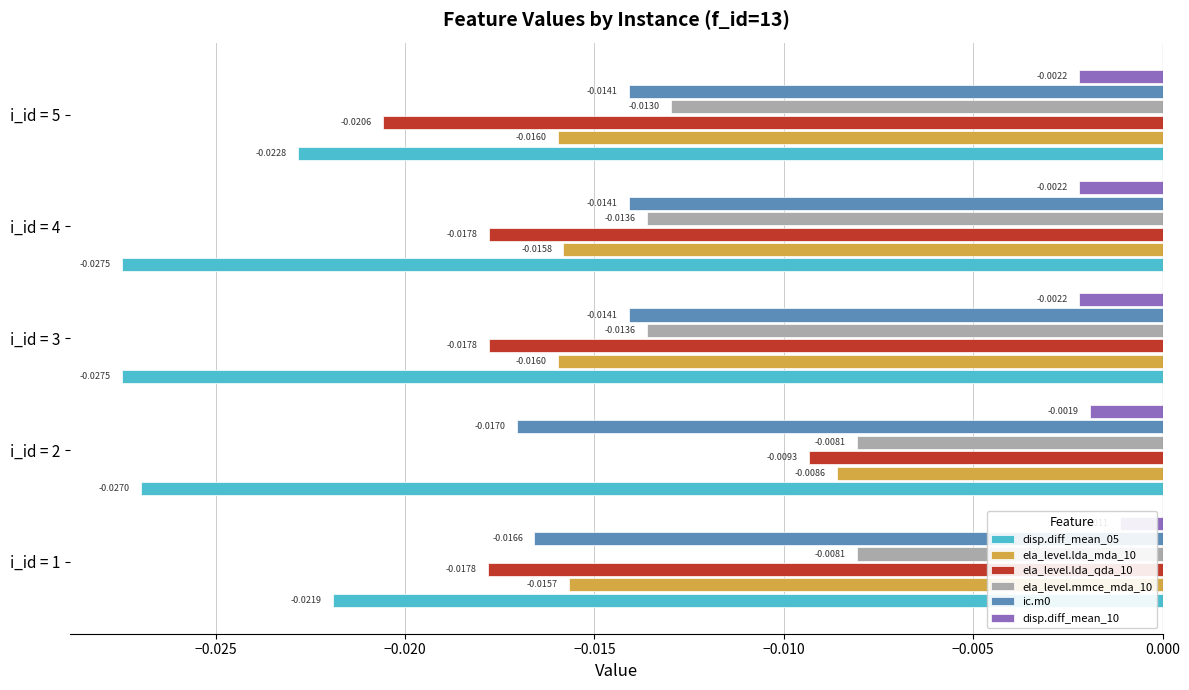

At i_id = 3, list the series in order from smallest to largest.

disp.diff_mean_05, ela_level.lda_qda_10, ela_level.lda_mda_10, ic.m0, ela_level.mmce_mda_10, disp.diff_mean_10